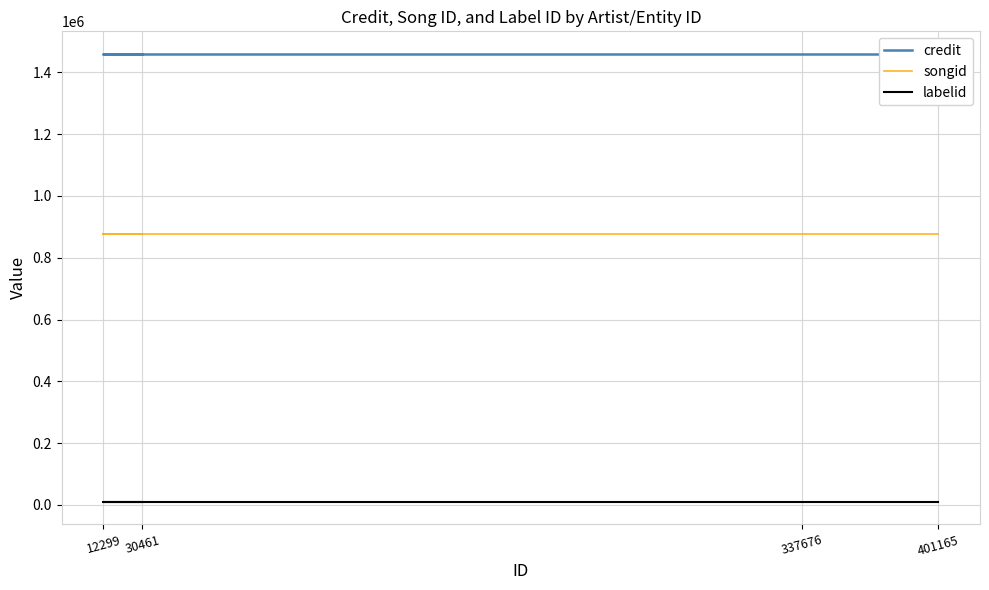

At how many categories does at least one series exceed 1095905?

4